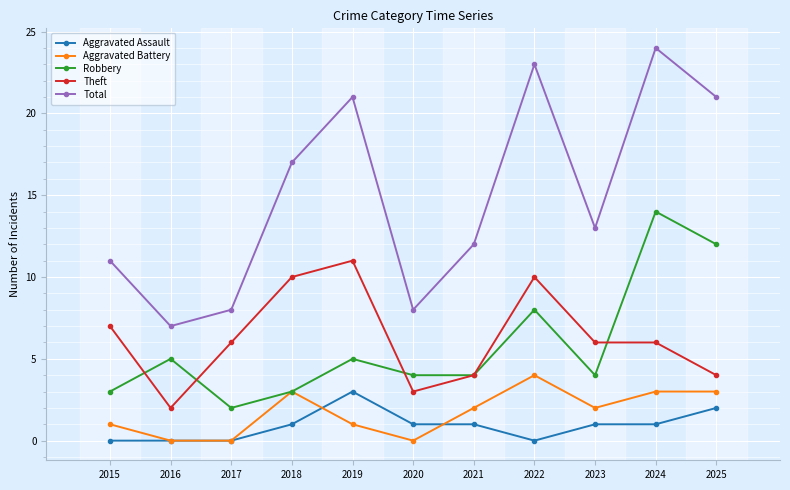

Reading left to right, extract all data points from this chart.

Aggravated Assault: 2015=0	2016=0	2017=0	2018=1	2019=3	2020=1	2021=1	2022=0	2023=1	2024=1	2025=2
Aggravated Battery: 2015=1	2016=0	2017=0	2018=3	2019=1	2020=0	2021=2	2022=4	2023=2	2024=3	2025=3
Robbery: 2015=3	2016=5	2017=2	2018=3	2019=5	2020=4	2021=4	2022=8	2023=4	2024=14	2025=12
Theft: 2015=7	2016=2	2017=6	2018=10	2019=11	2020=3	2021=4	2022=10	2023=6	2024=6	2025=4
Total: 2015=11	2016=7	2017=8	2018=17	2019=21	2020=8	2021=12	2022=23	2023=13	2024=24	2025=21